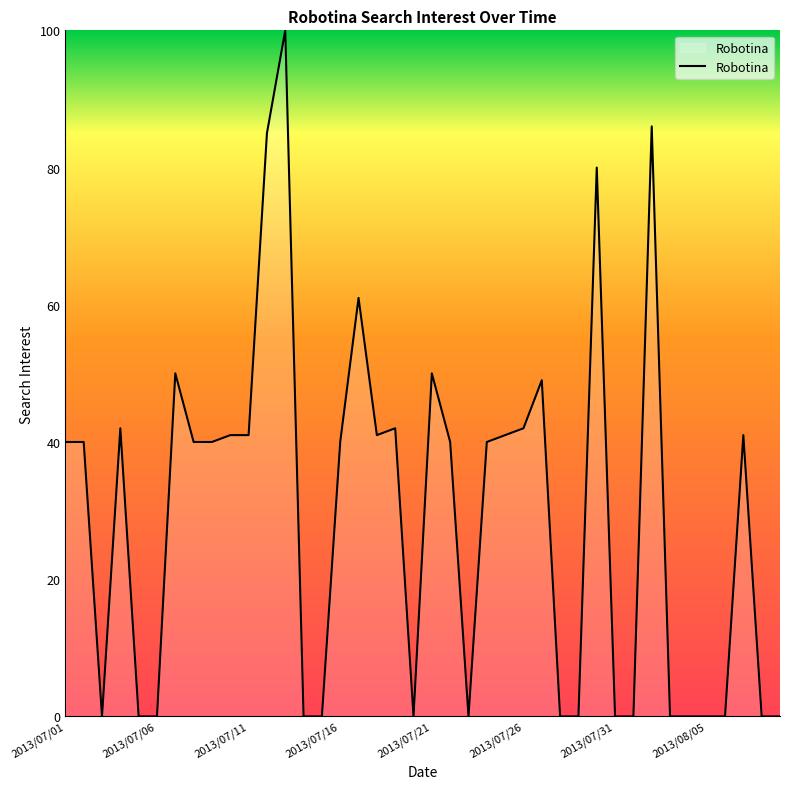

What is the difference between the maximum and minimum values?

100